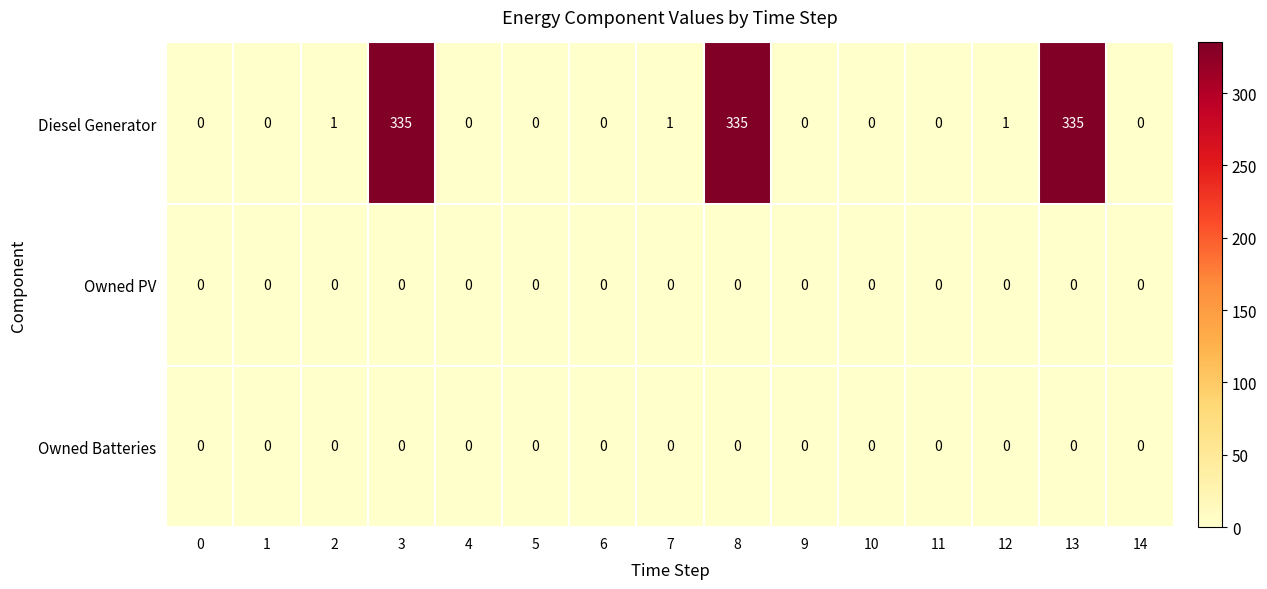

Which series has the largest total across all categories?

Diesel Generator